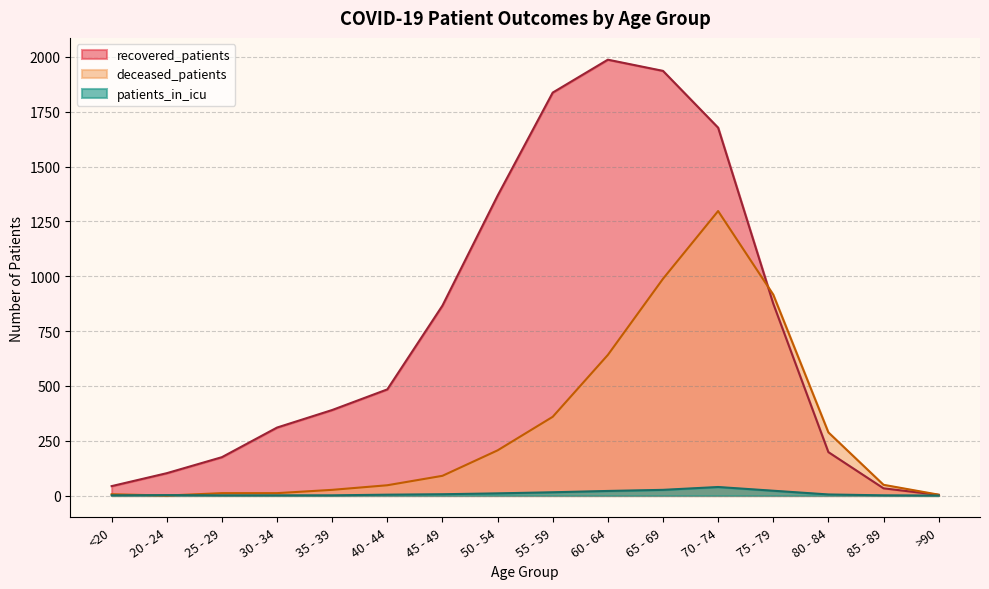

What is the label of the 9th point from the left?

55 - 59